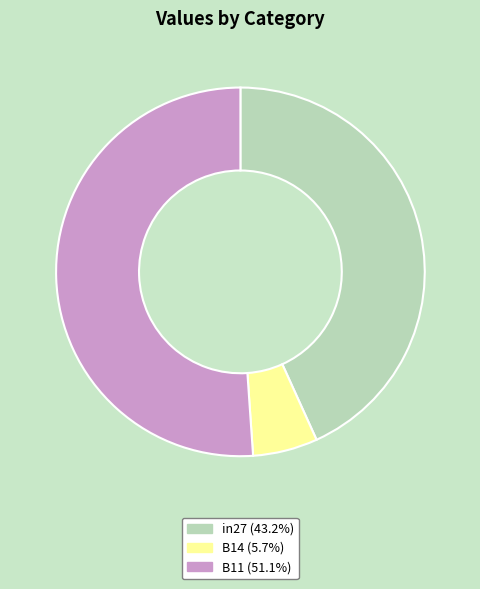

True or false: in27 accounts for 28% of the total.

False